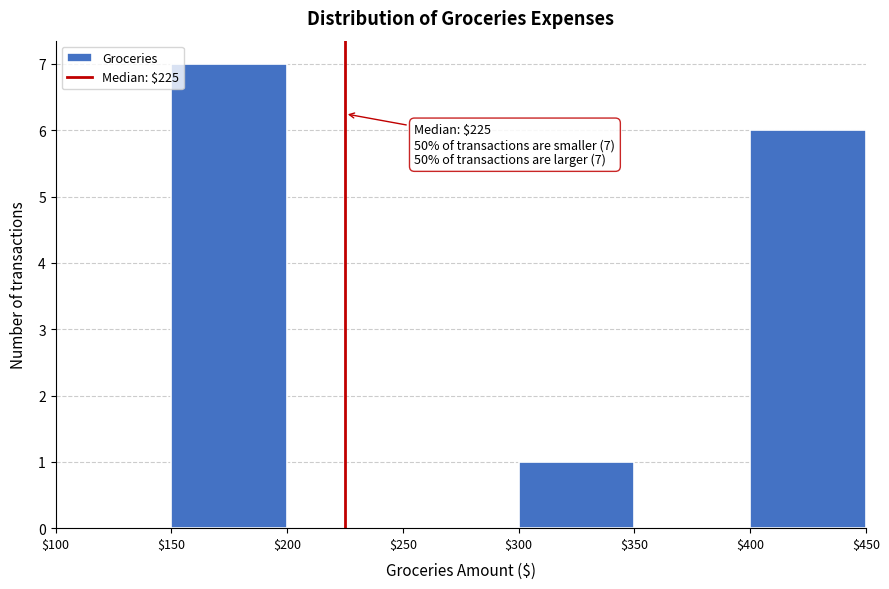

Over which range of the x-axis is the bar tallest?

$150 to $200